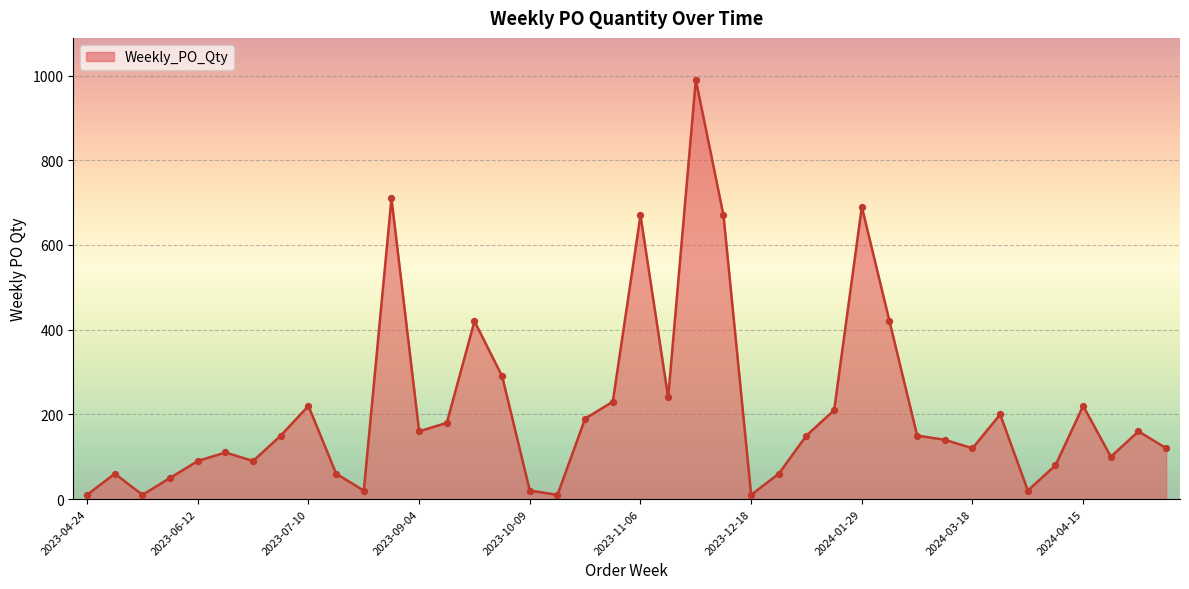

How many lines are shown in the chart?

1